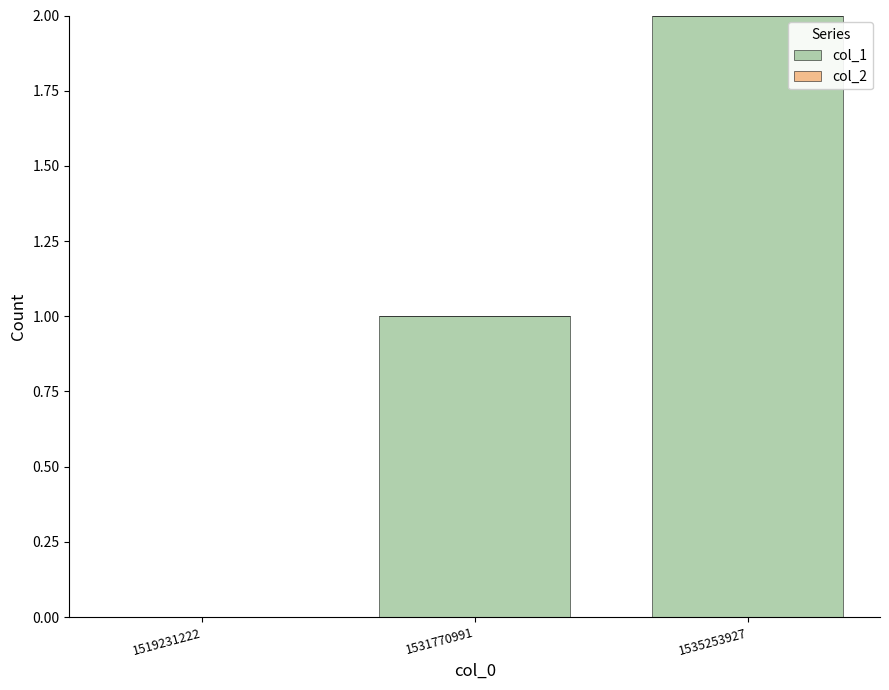

The value at 1531770991 is 1. True or false?

True